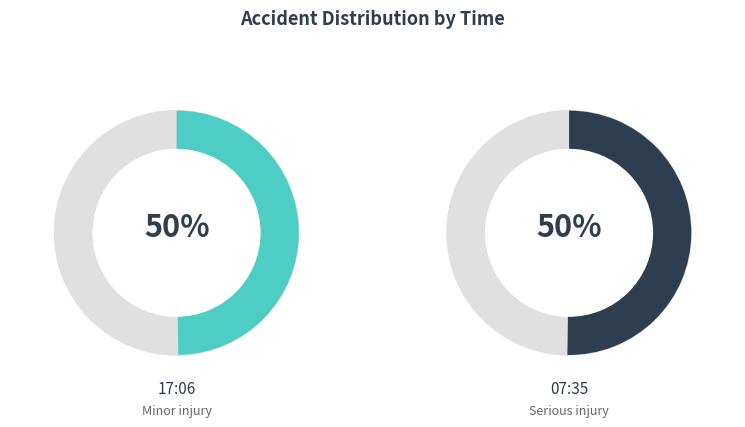

True or false: 17:06 accounts for 64% of the total.

False